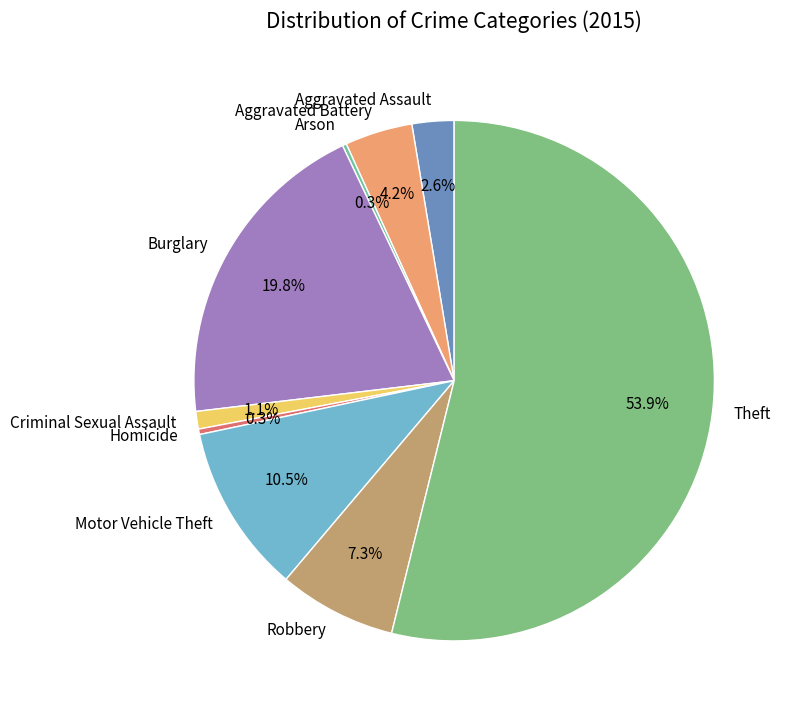

To the nearest percent, what percentage of the pie is Criminal Sexual Assault?

1%